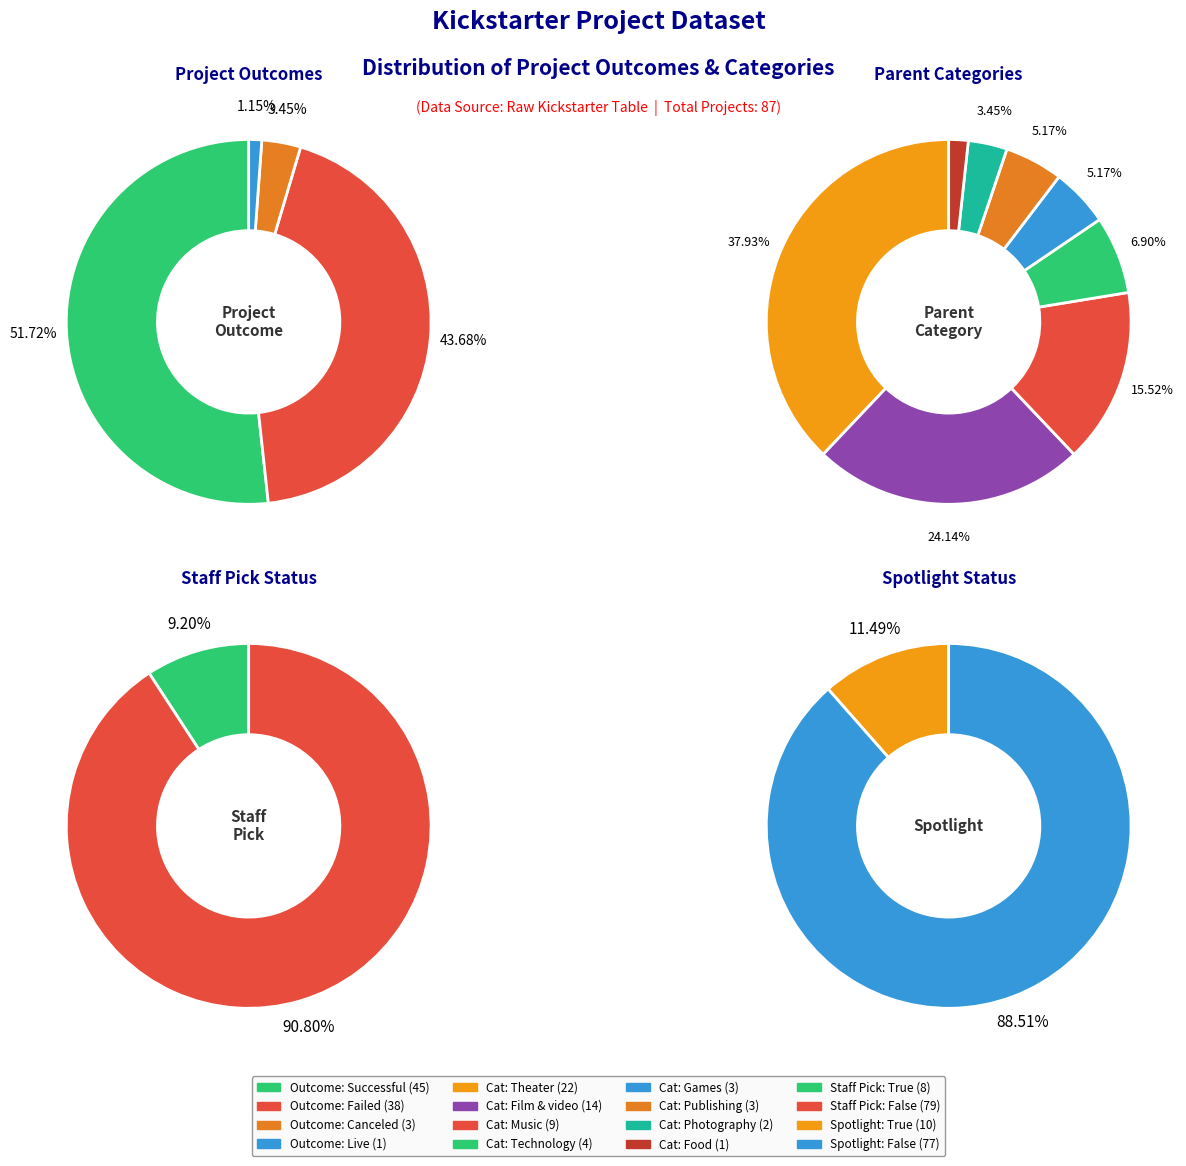

Does canceled account for over 50% of the chart?

No